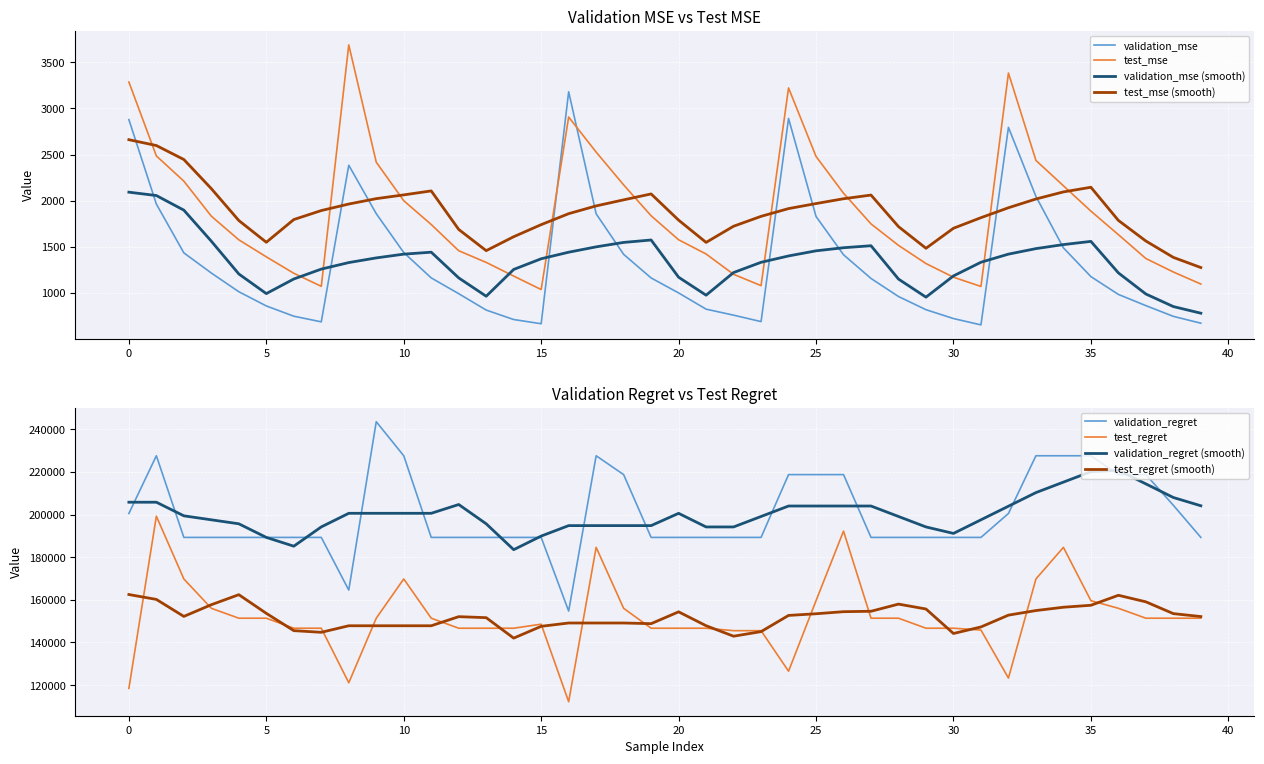

Reading right to left, list all the values displayed in this chart.

validation_mse: 670.5	744.7	861.1	982.6	1175.9	1488.0	2045.6	2794.9	652.2	720.8	816.9	959.9	1155.8	1413.0	1828.3	2891.0	687.8	757.7	822.8	998.9	1161.3	1417.4	1857.3	3181.0	664.6	710.3	812.9	990.7	1161.9	1437.0	1858.7	2383.9	685.2	746.5	857.7	1011.9	1214.6	1433.4	1962.9	2879.1
test_mse: 1095.4	1225.9	1372.1	1630.9	1886.3	2161.2	2436.2	3384.2	1069.1	1169.3	1317.6	1514.8	1747.8	2080.6	2479.4	3222.8	1077.9	1200.9	1421.1	1575.6	1835.6	2170.8	2526.7	2906.9	1035.5	1181.6	1329.9	1456.5	1741.1	1999.4	2417.2	3689.5	1070.4	1212.2	1390.4	1575.0	1831.5	2211.5	2485.0	3287.1
validation_regret: 189325.0	204400.0	218800.0	218800.0	227650.0	227650.0	227650.0	200550.0	189325.0	189325.0	189325.0	189325.0	189325.0	218800.0	218800.0	218800.0	189325.0	189325.0	189325.0	189325.0	189325.0	218800.0	227650.0	154750.0	189325.0	189325.0	189325.0	189325.0	189325.0	227650.0	243625.0	164600.0	189325.0	189325.0	189325.0	189325.0	189325.0	189325.0	227650.0	200550.0
test_regret: 151400.0	151400.0	151400.0	156050.0	159625.0	184650.0	169825.0	123300.0	145850.0	146700.0	146700.0	151400.0	151400.0	192275.0	159625.0	126525.0	145550.0	145550.0	146700.0	146700.0	146700.0	156050.0	184650.0	112200.0	148600.0	146700.0	146700.0	146700.0	151400.0	169825.0	151400.0	121100.0	146700.0	146700.0	151400.0	151400.0	156050.0	169825.0	199275.0	118450.0